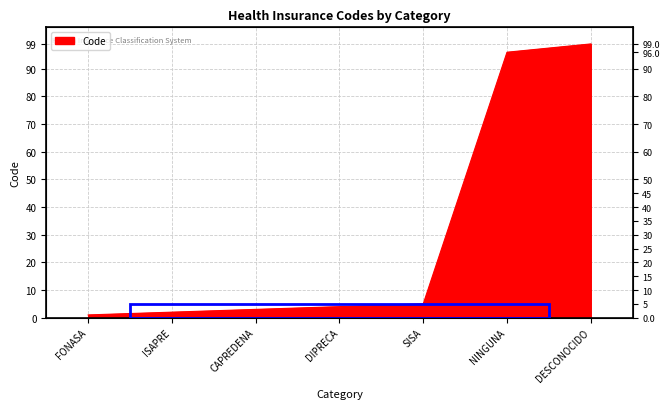

What is the change in value from ISAPRE to CAPREDENA?

+1